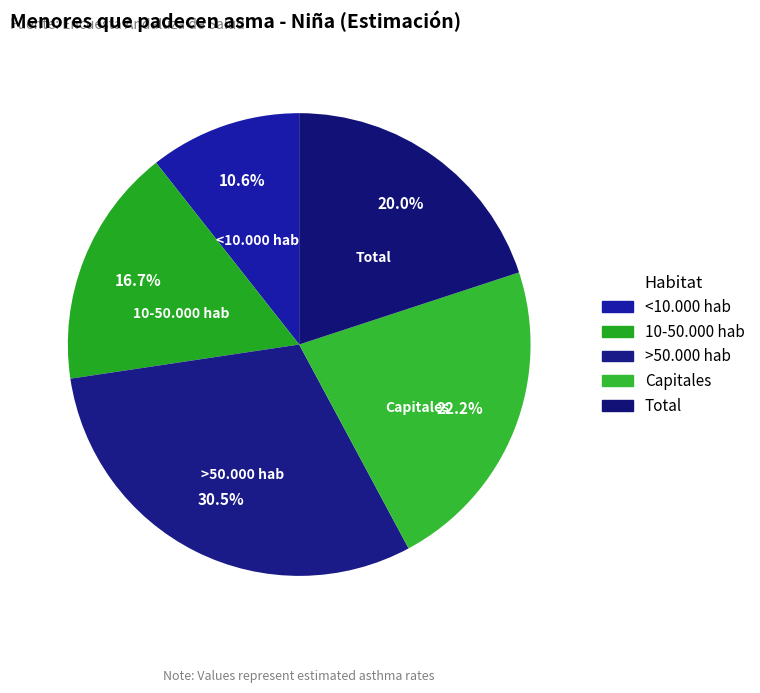

To the nearest percent, what is the combined percentage of Total and Capitales?

42%